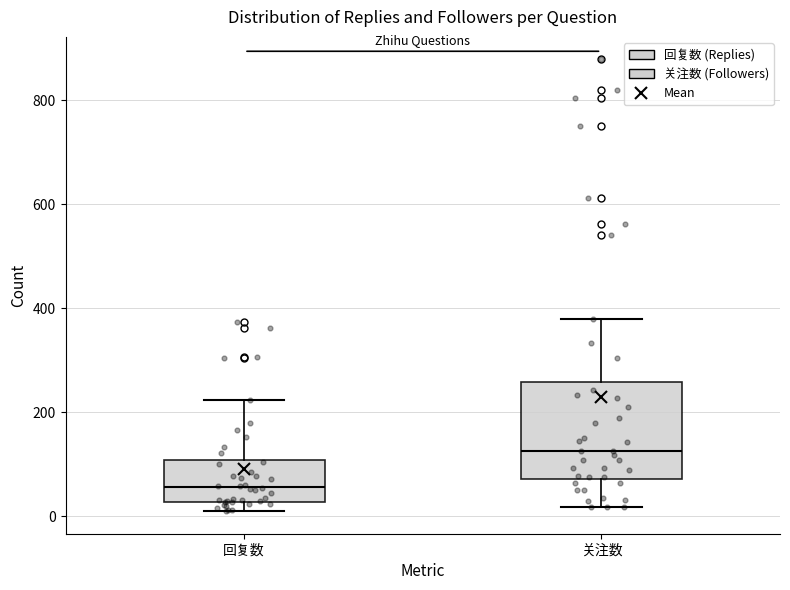

Which box has the lowest median line?

回复数